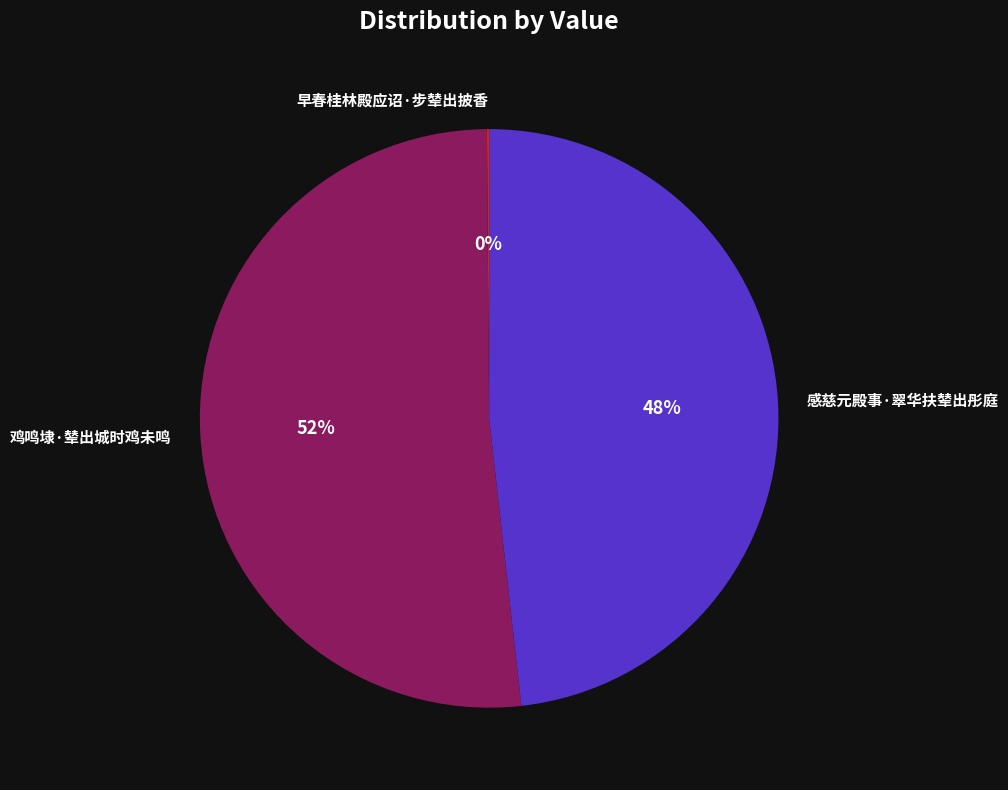

Do 鸡鸣埭·辇出城时鸡未鸣 and 感慈元殿事·翠华扶辇出彤庭 together represent more than half of the pie?

Yes